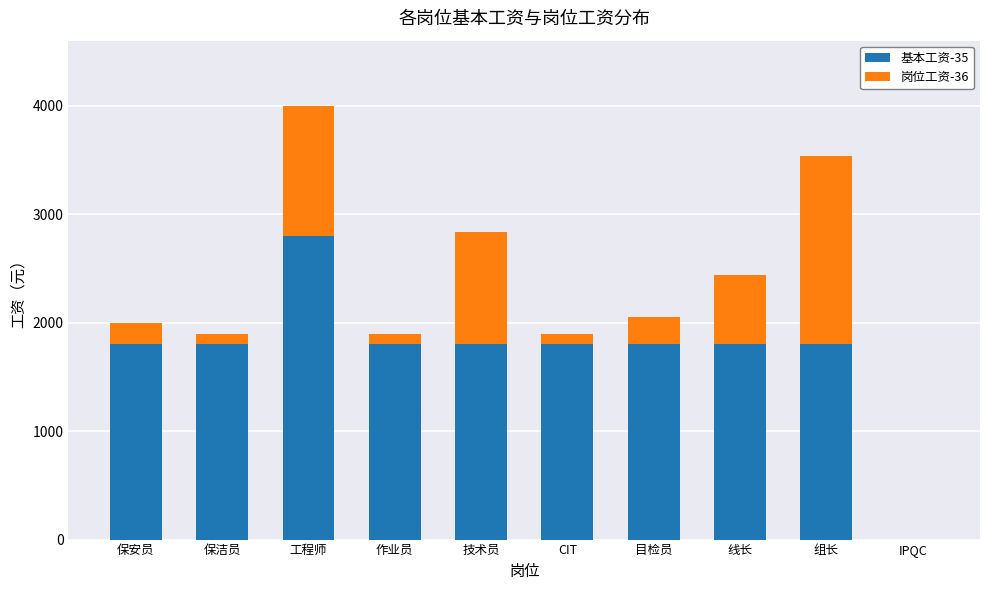

The 基本工资-35 series shows 0 at IPQC. True or false?

True